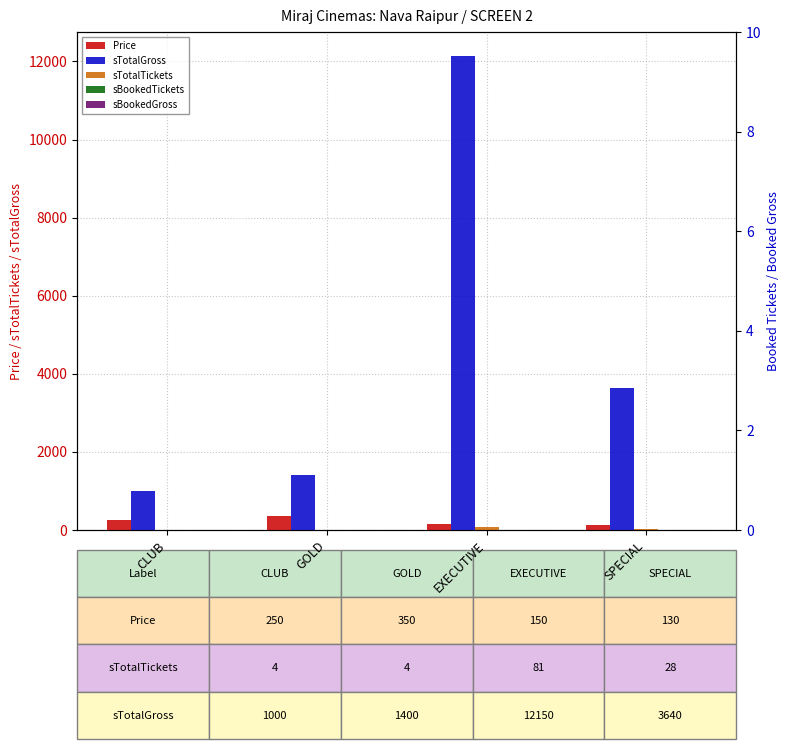

At how many categories does at least one series exceed 11085?

1